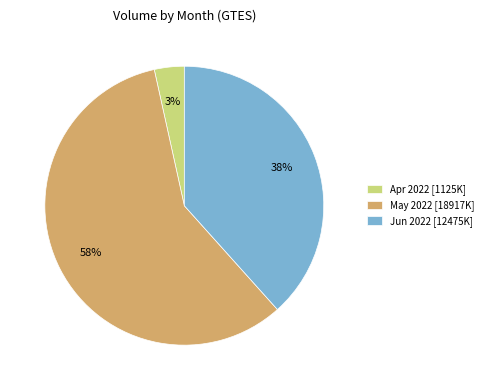

Which has a higher value, Apr 2022 [1125K] or Jun 2022 [12475K]?

Jun 2022 [12475K]